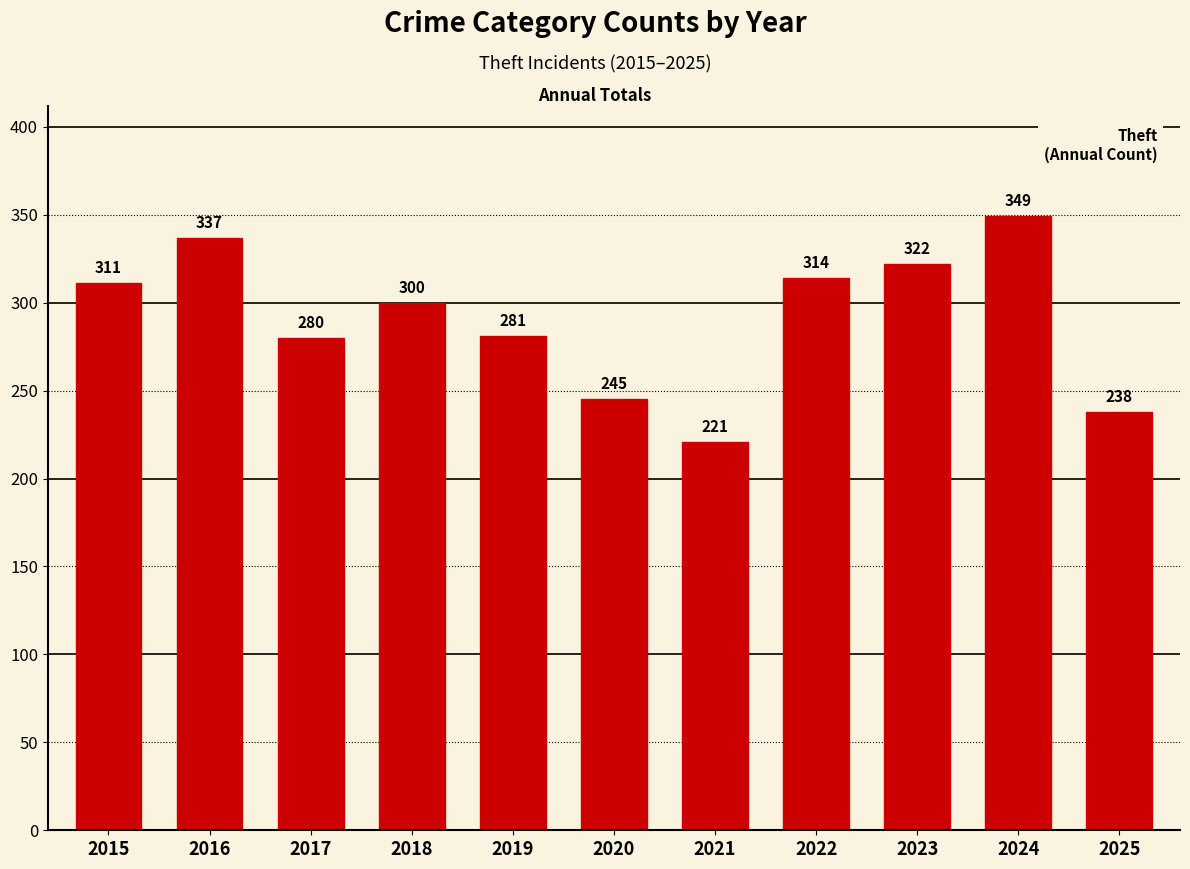

Is it true that the value at 2018 is 300?

True